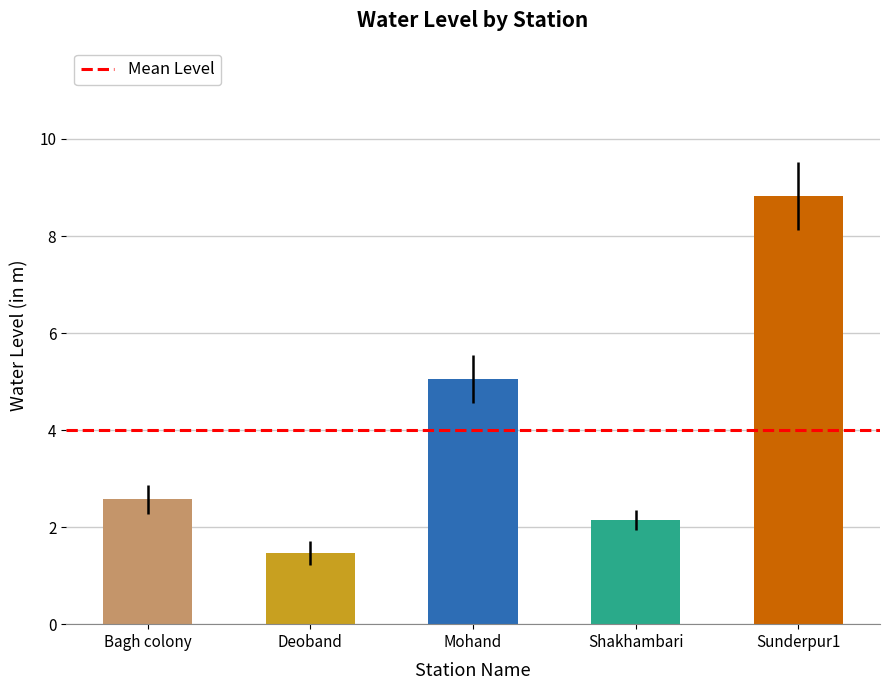

What is the label of the 2nd bar from the right?

Shakhambari